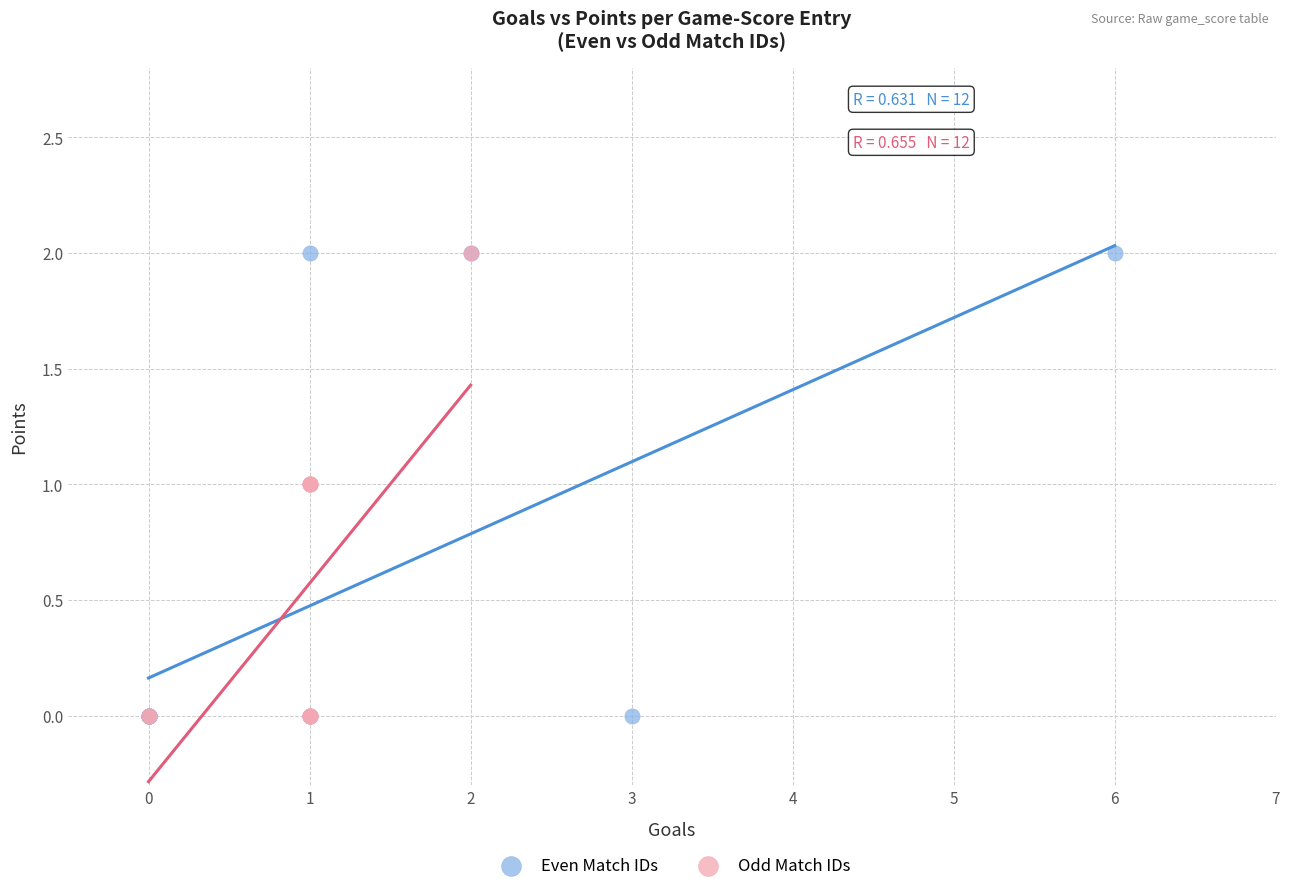

What are all the series names shown in the legend?

Even Match IDs, Odd Match IDs